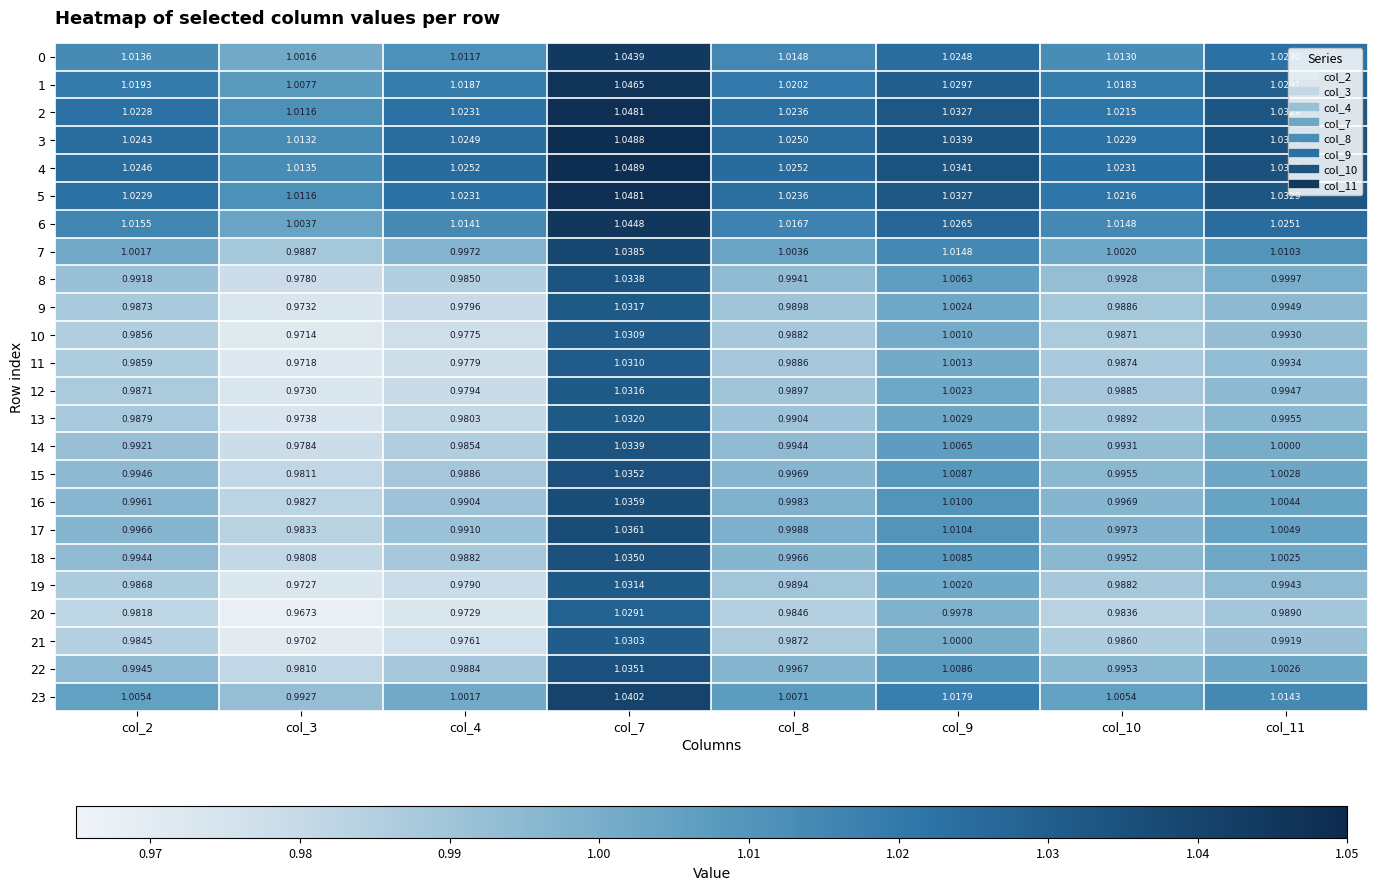

Is the value of 13 at col_9 greater than the value of 11 at col_10?

Yes